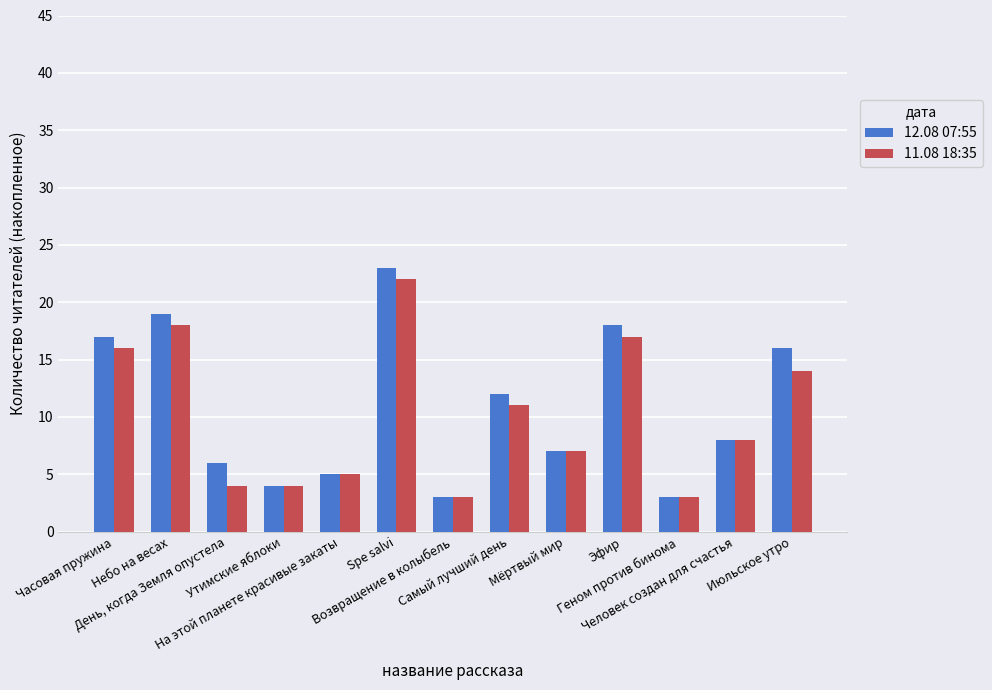

Reading left to right, extract all data points from this chart.

12.08 07:55: Часовая пружина=17	Небо на весах=19	День, когда Земля опустела=6	Утимские яблоки=4	На этой планете красивые закаты=5	Spe salvi=23	Возвращение в колыбель=3	Самый лучший день=12	Мёртвый мир=7	Эфир=18	Геном против бинома=3	Человек создан для счастья=8	Июльское утро=16
11.08 18:35: Часовая пружина=16	Небо на весах=18	День, когда Земля опустела=4	Утимские яблоки=4	На этой планете красивые закаты=5	Spe salvi=22	Возвращение в колыбель=3	Самый лучший день=11	Мёртвый мир=7	Эфир=17	Геном против бинома=3	Человек создан для счастья=8	Июльское утро=14